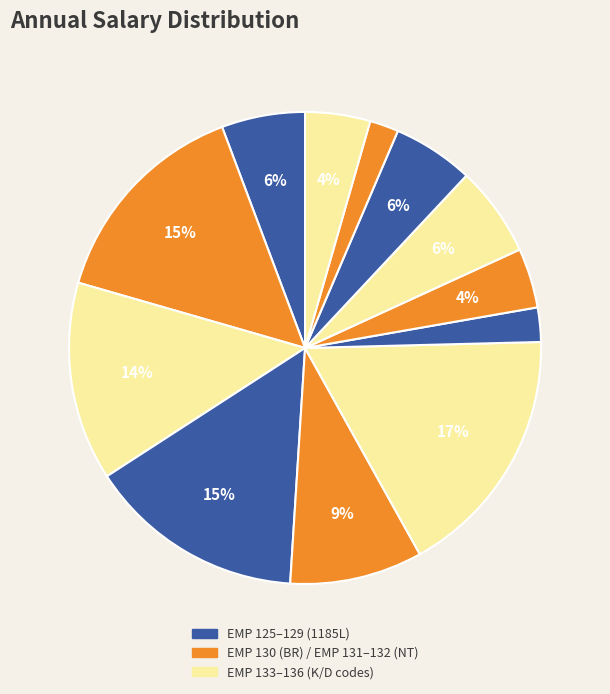

Count the number of slices in the pie.

12